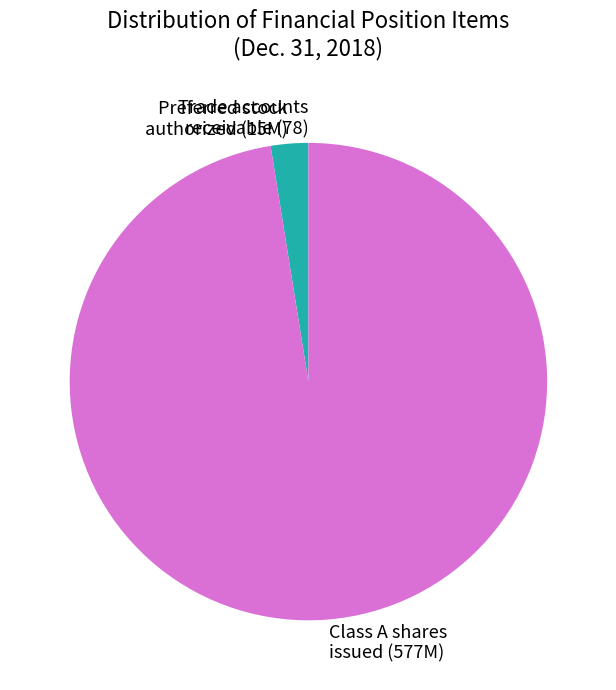

The Class A shares issued (577M) slice represents 87% of the pie. True or false?

False